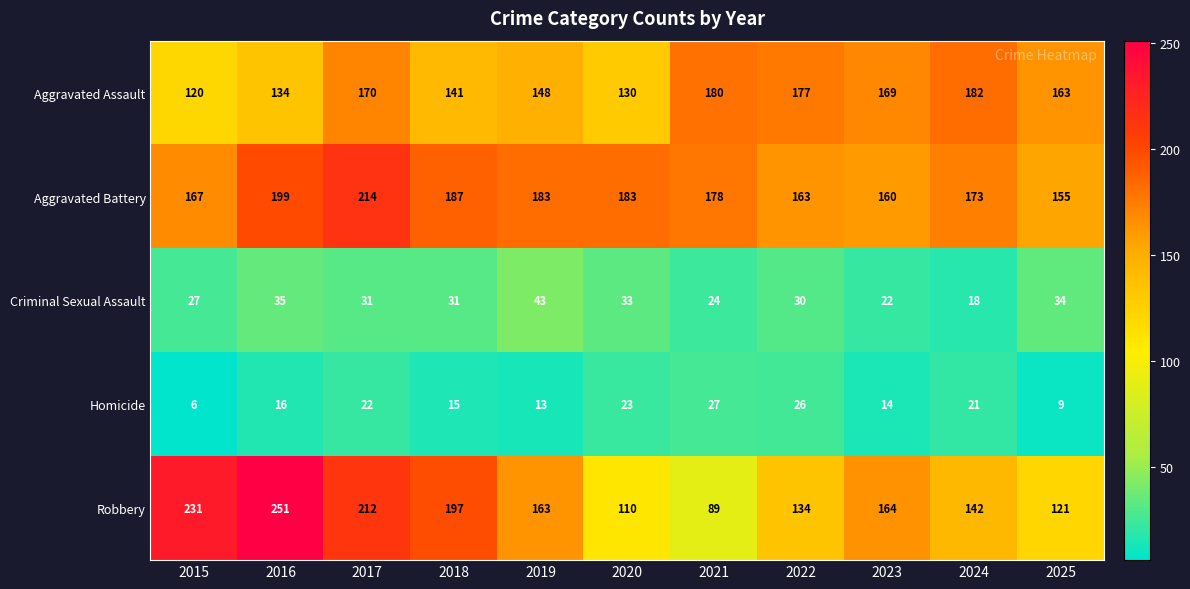

What is the difference between the second highest and second lowest values in the Robbery series?

121